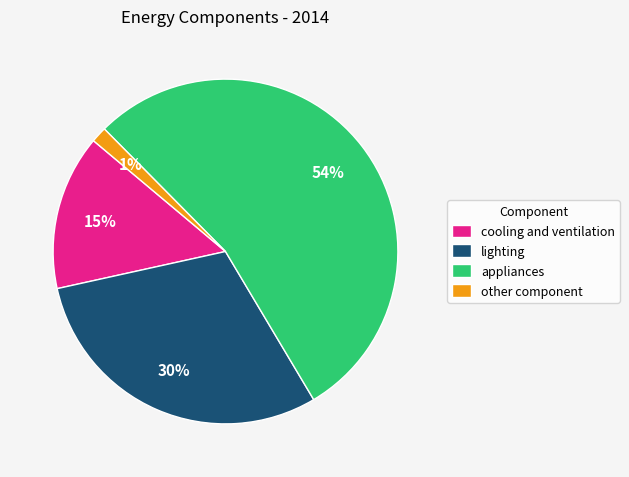

Which slice is the largest?

appliances